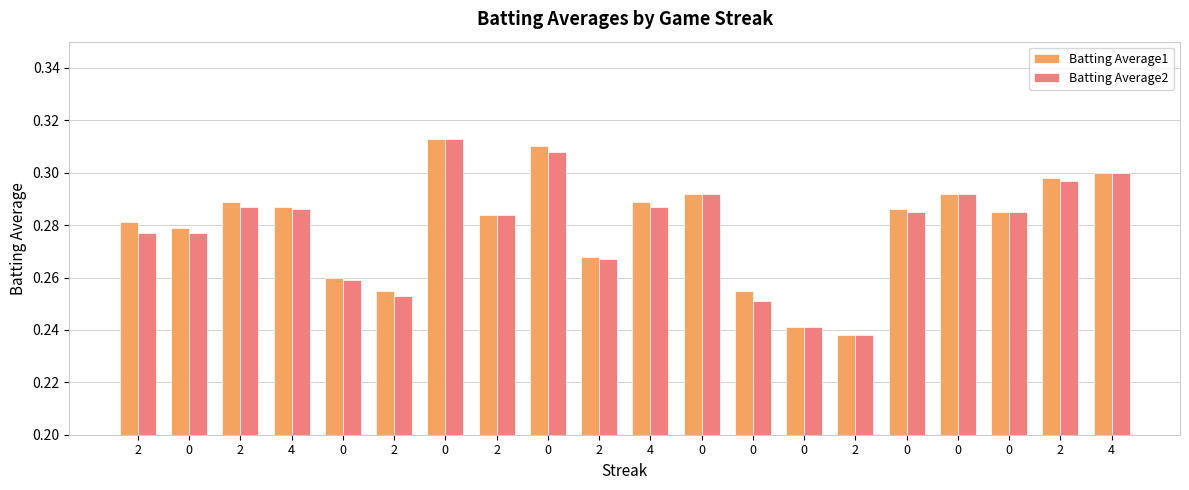

Which has a higher value, 4 or 4?

4